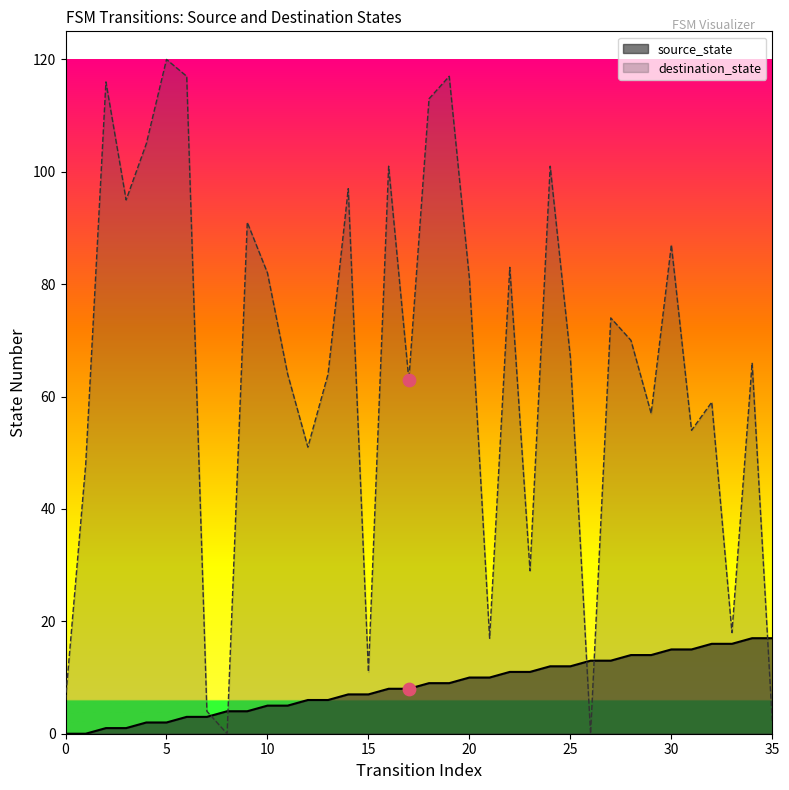

Which series has the widest spread of Y values?

destination_state